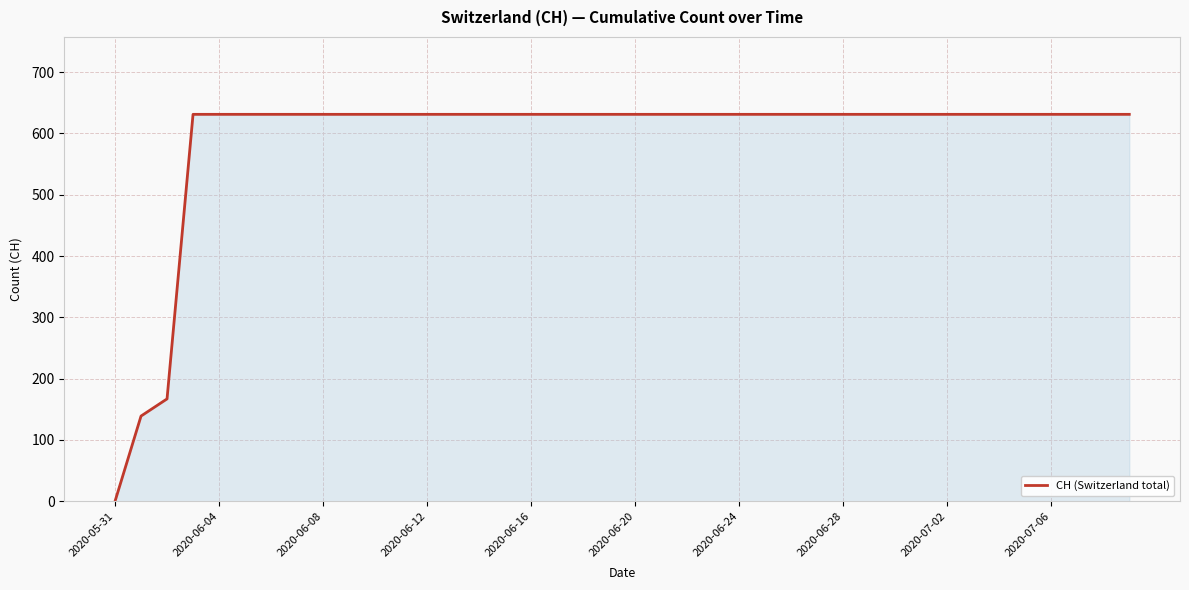

What is the maximum value shown in the chart?

631